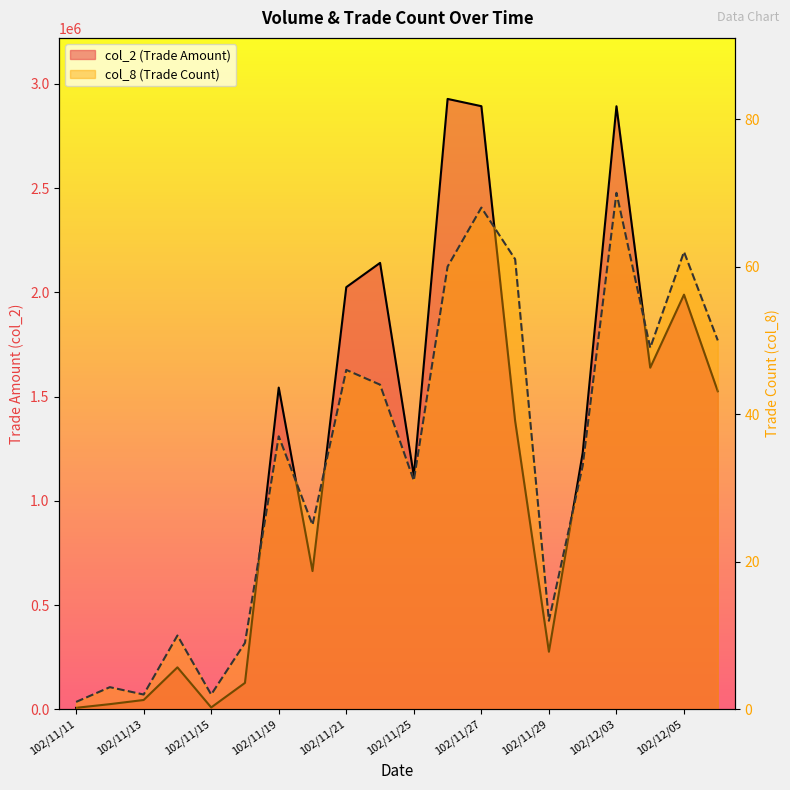

True or false: col_2 and col_8 cross at least once.

False